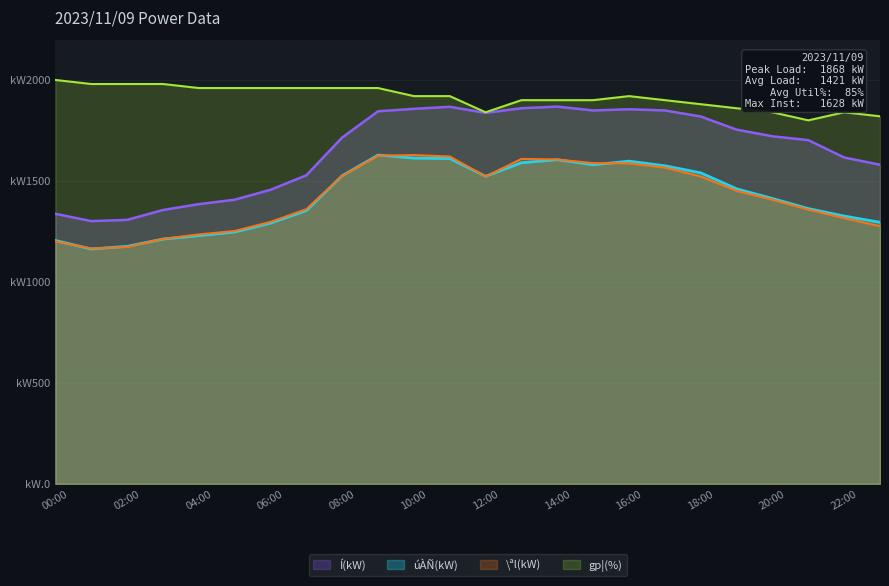

What is the total value across all series at 01:00?

5609